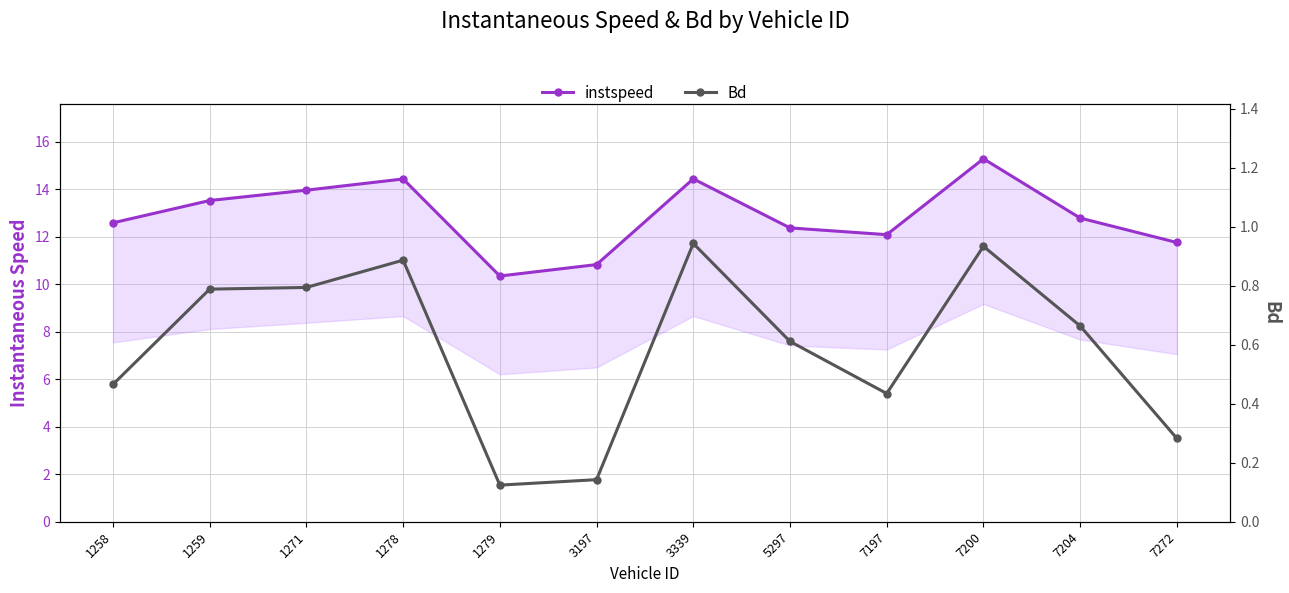

Which series has the widest spread of values?

instspeed